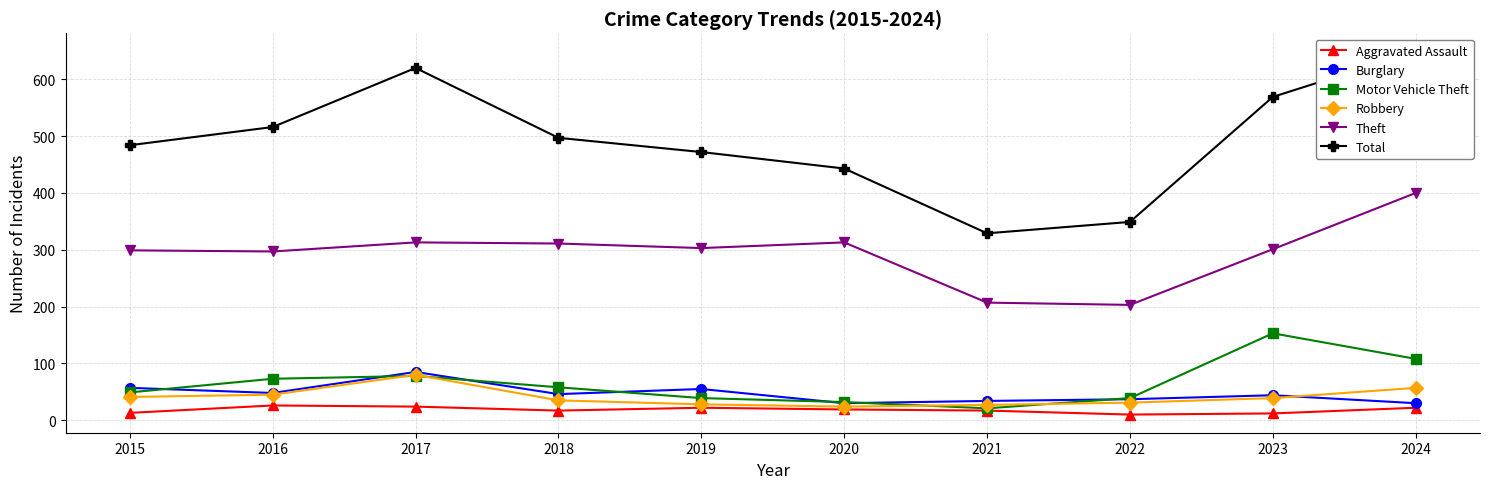

Between 2022 and 2024, which series saw the biggest shift?

Total